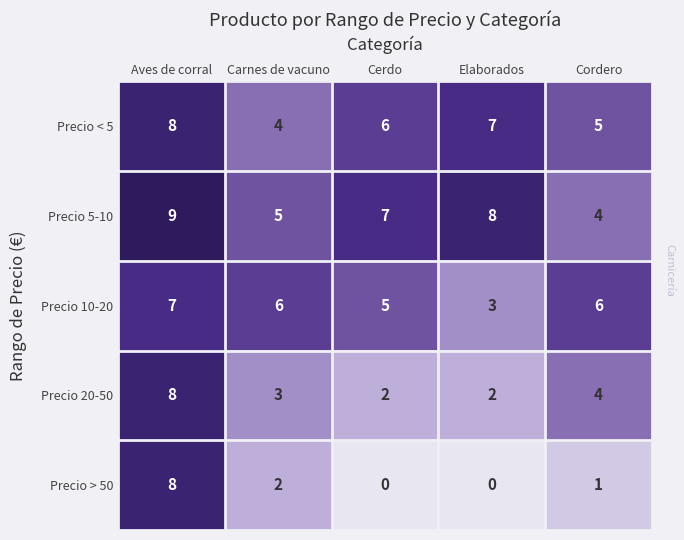

At how many categories does at least one series exceed 4?

5